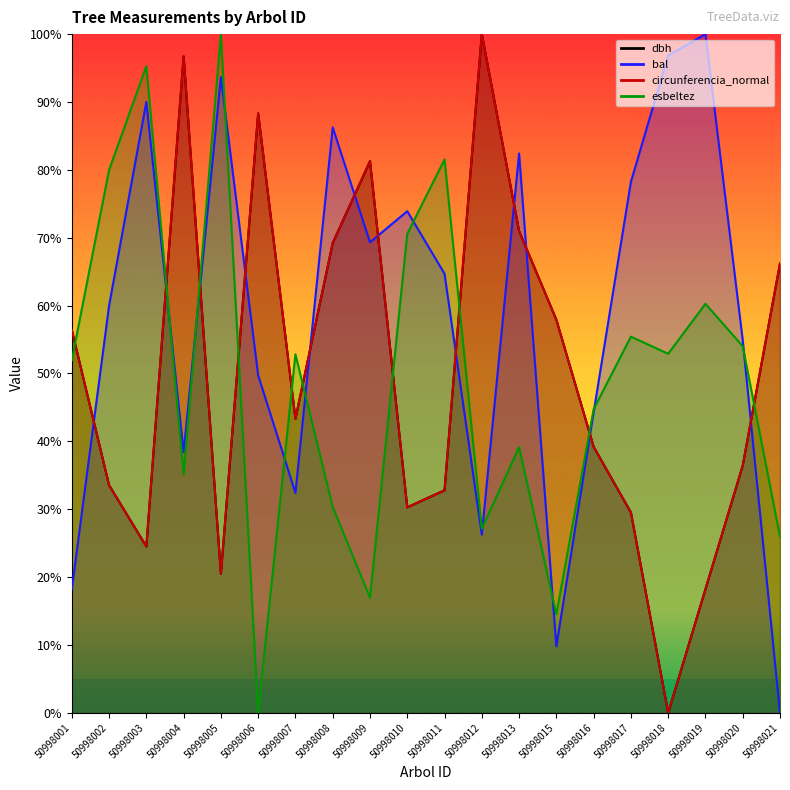

What is the maximum value for bal?

100.0